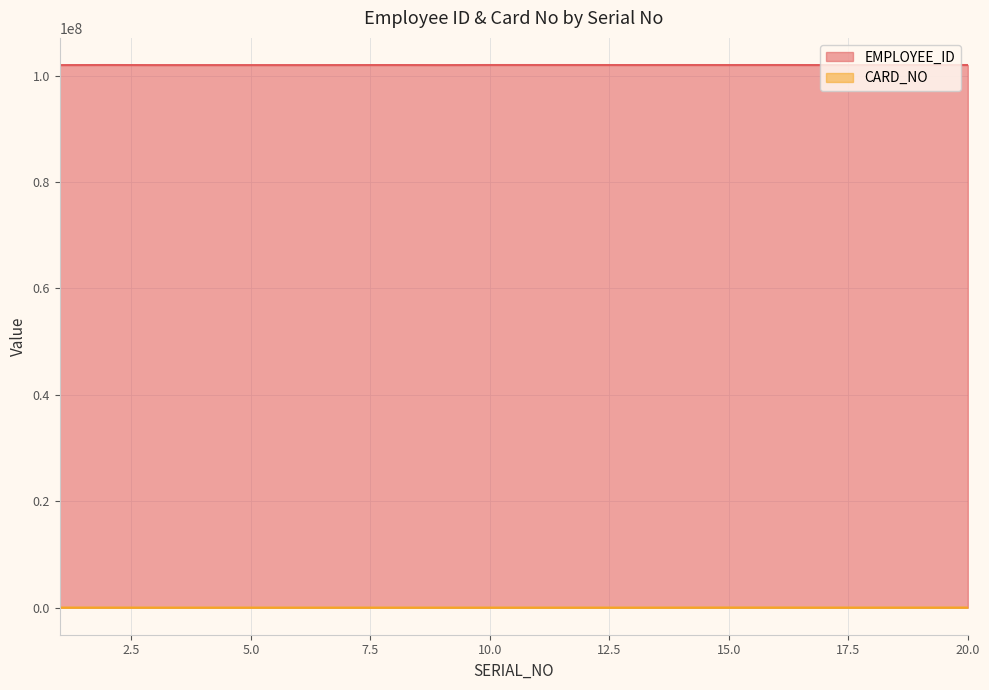

Reading left to right, list all the values displayed in this chart.

EMPLOYEE_ID: 102000563	102013966	102000023	102001895	102001901	102000038	102004667	102010017	102000048	102013861	102012952	102012954	102008509	102012955	102009515	102013955	102005843	102009859	102013766	102014299
CARD_NO: 3814	3839	15	21	54	68	82	103	208	247	1088	8	15	4510	11876	12647	3837	4649	5556	5640